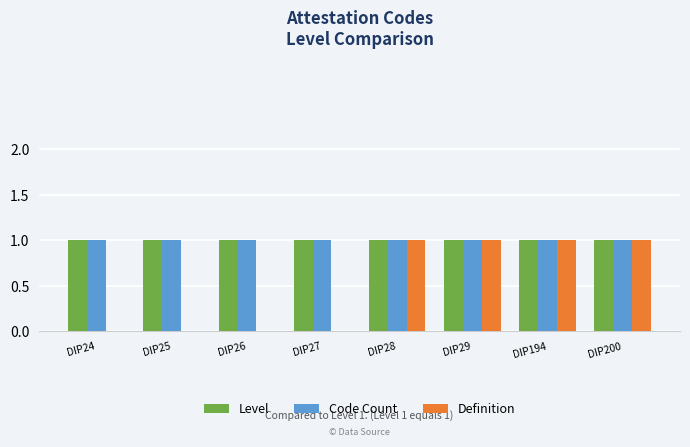

Are the bars grouped side by side (vs. stacked)?

Yes